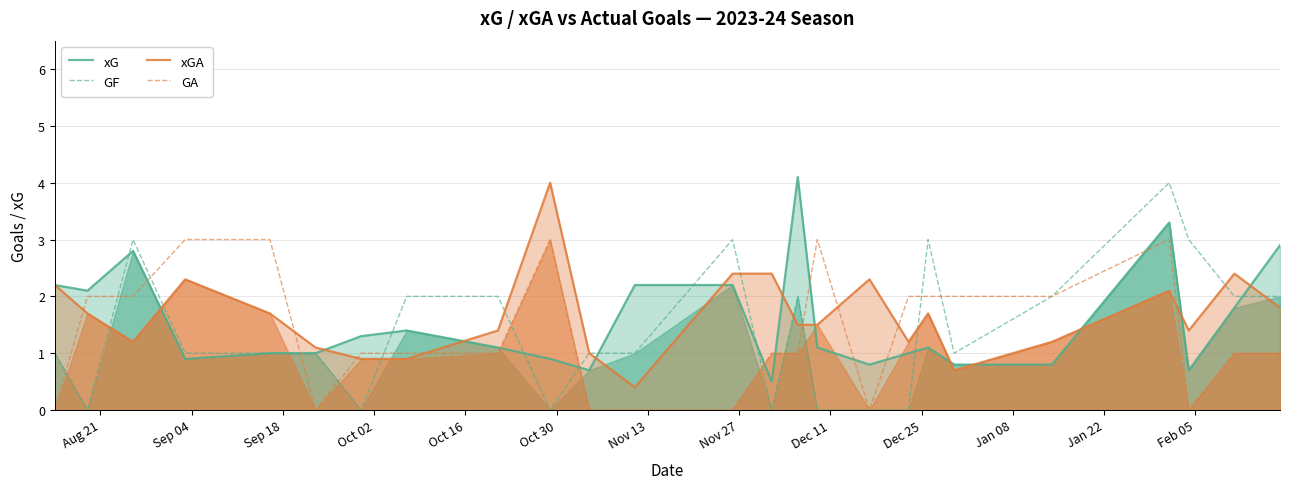

What is the maximum value for xGA?

4.0